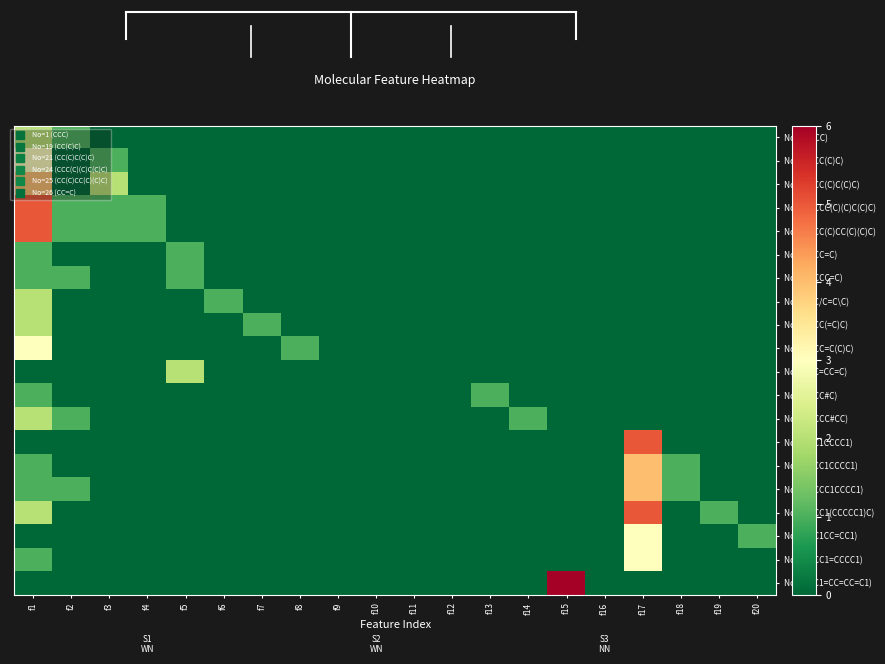

At which category is the sum across all series the highest?

f1